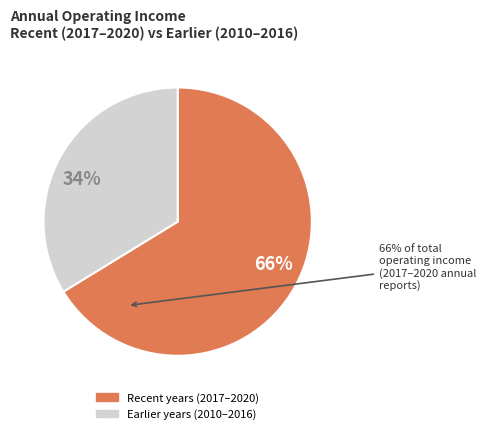

Which slice is the smallest?

34%